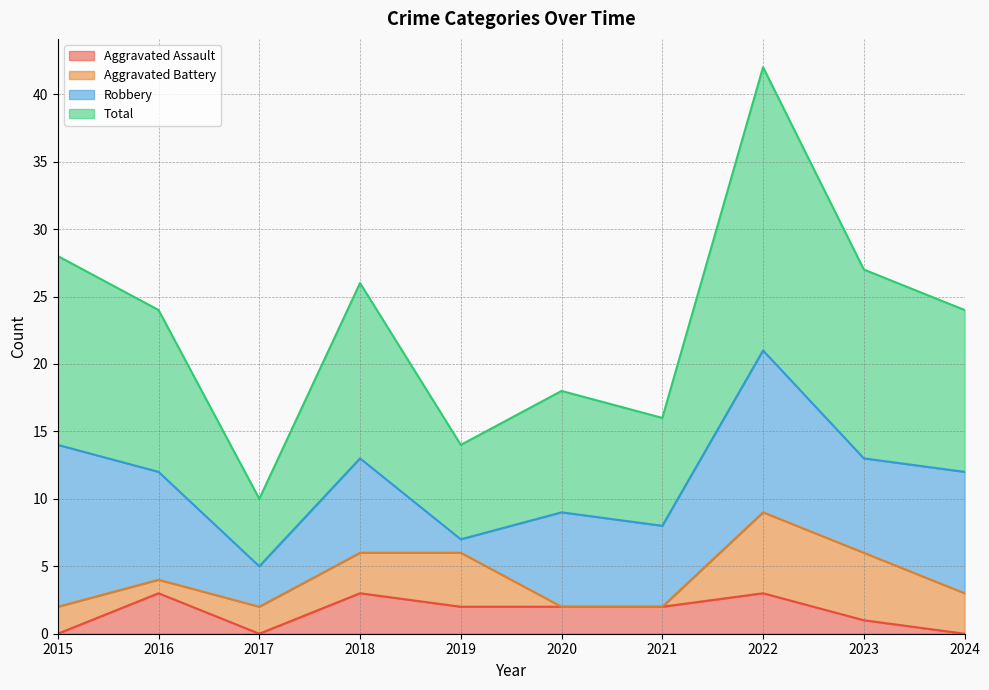

At which label does Aggravated Assault reach its peak?

2016